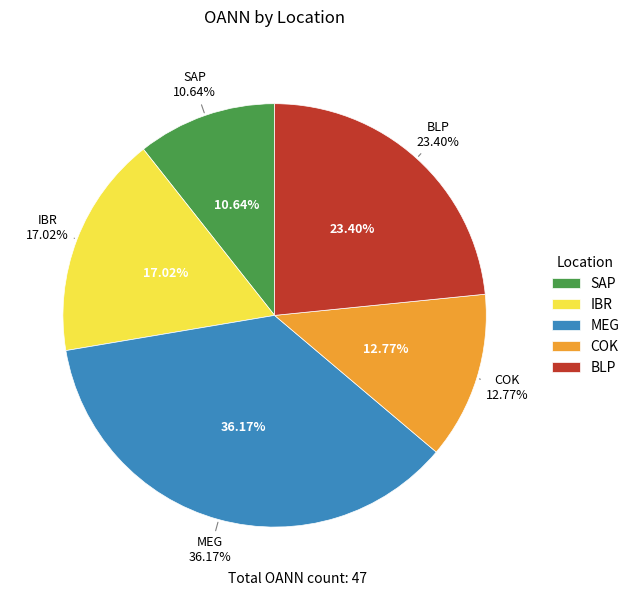

How many slices are in this pie chart?

5